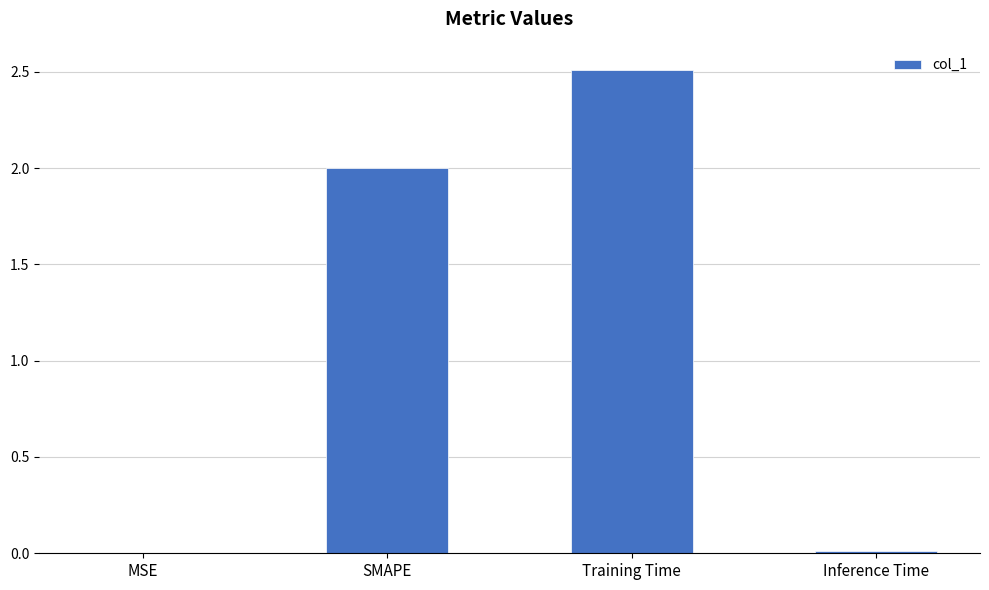

Which label corresponds to the largest value in the chart?

Training Time